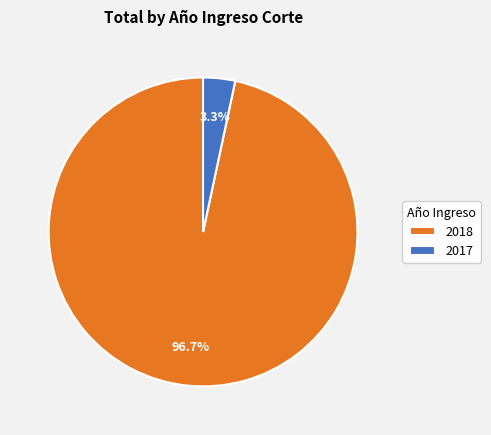

How much of the chart is everything except 2018?

3.3%